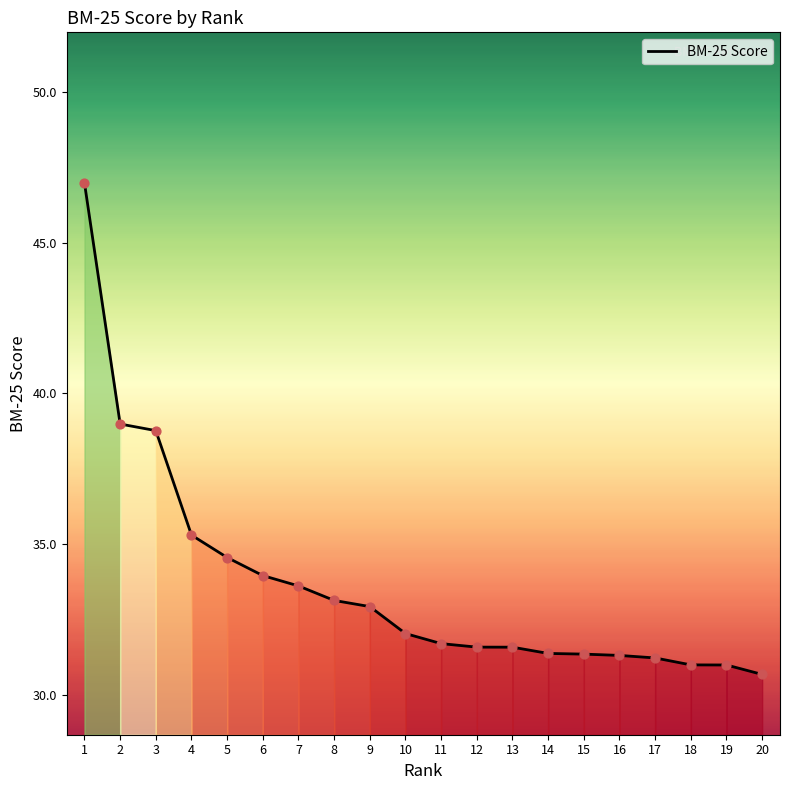

What is the ratio of the value at 13 to the value at 4?

0.9